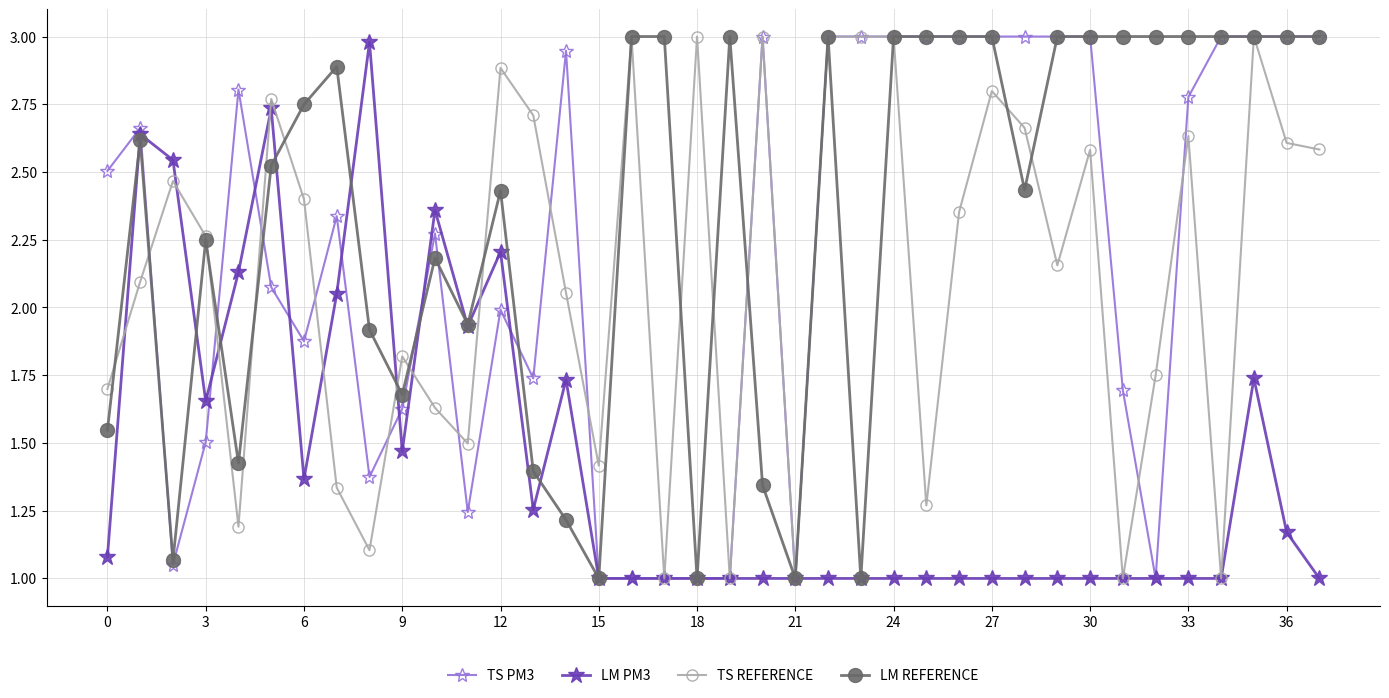

True or false: LM PM3 has more than 2 interior local peaks.

True